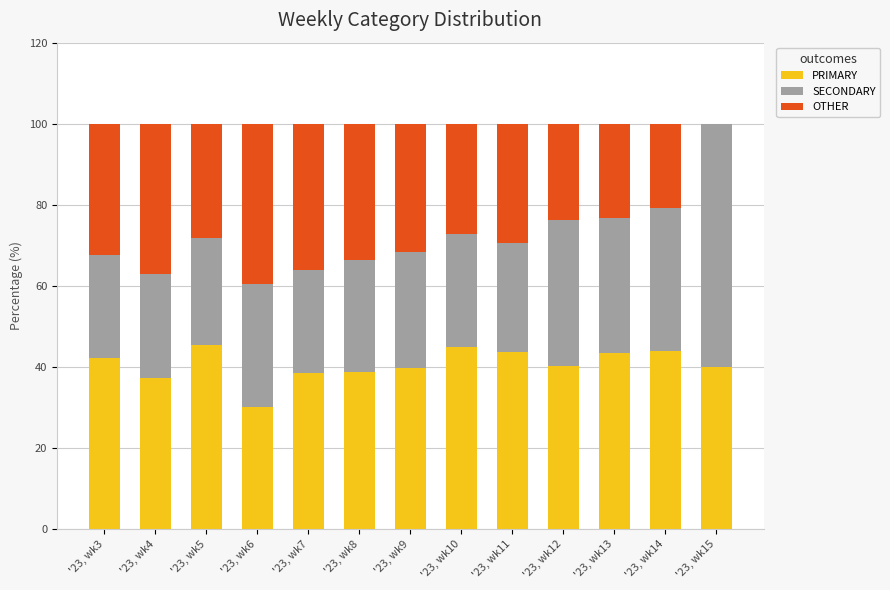

What is the sum of all PRIMARY values?

527.6